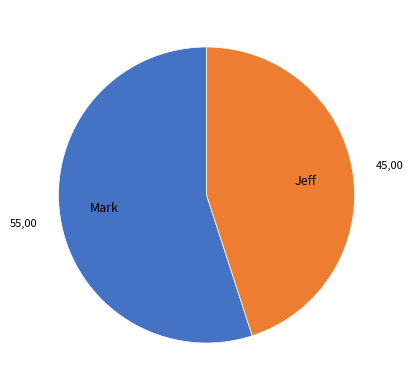

What is the smallest slice in the pie chart?

Jeff